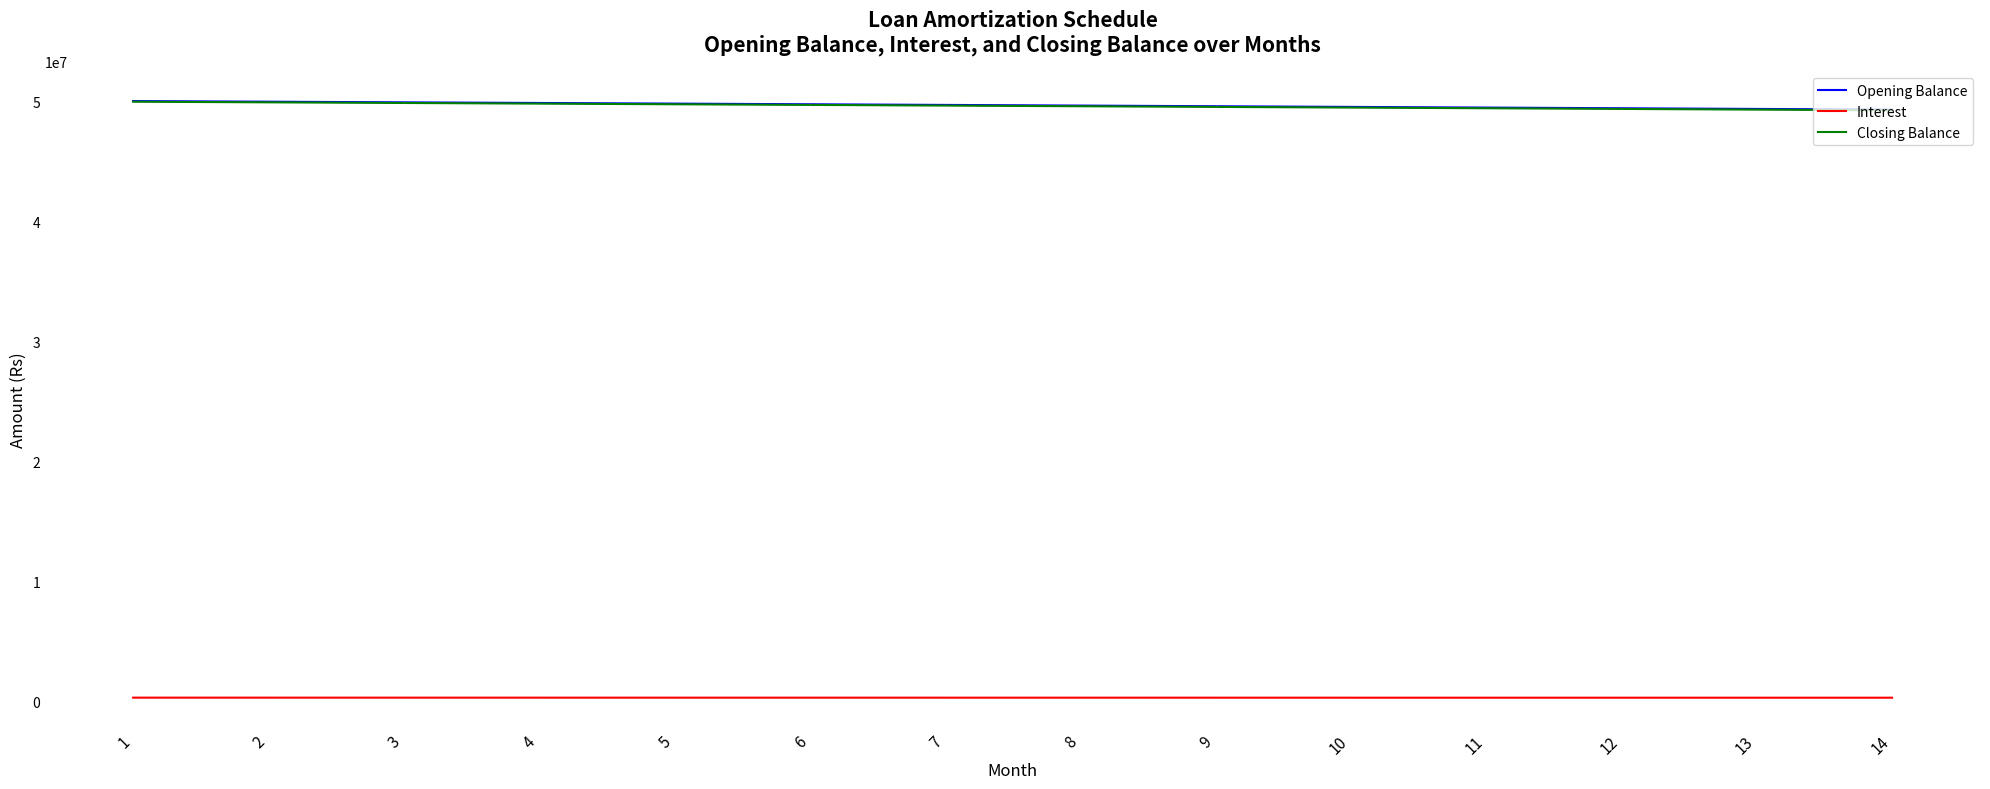

The value of Interest at 10 is 330093.4. True or false?

True